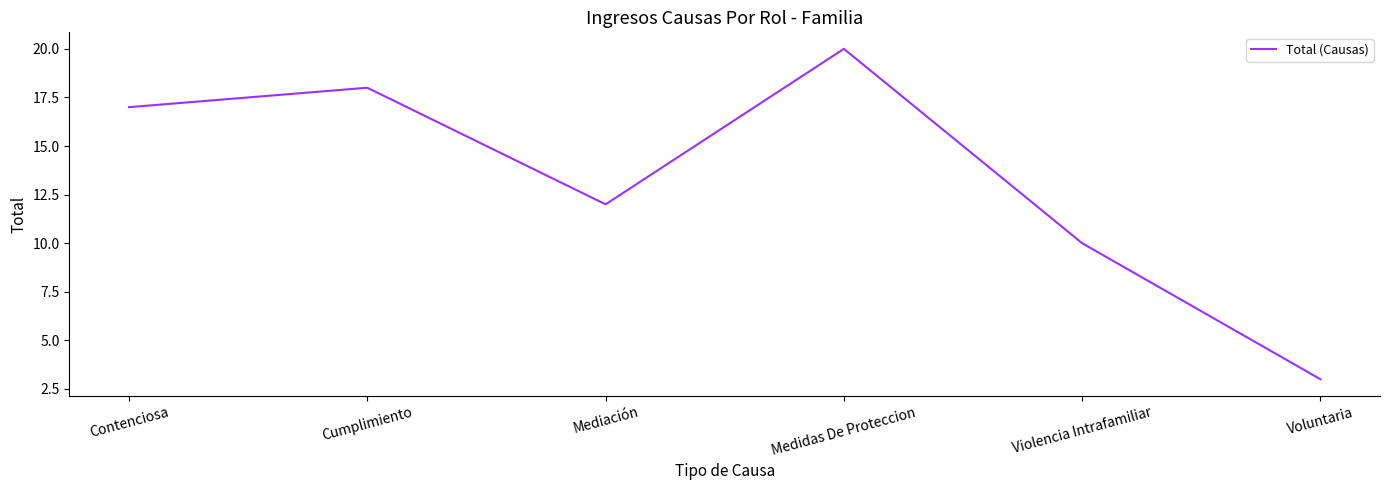

Which label corresponds to the largest value in the chart?

Medidas De Proteccion